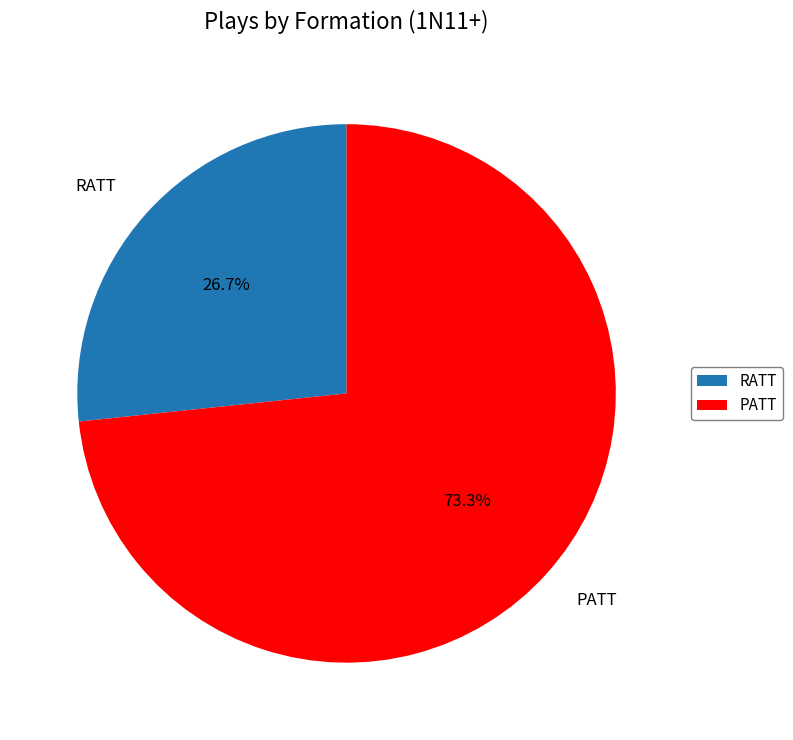

Is it true that PATT is 54% of the pie?

False